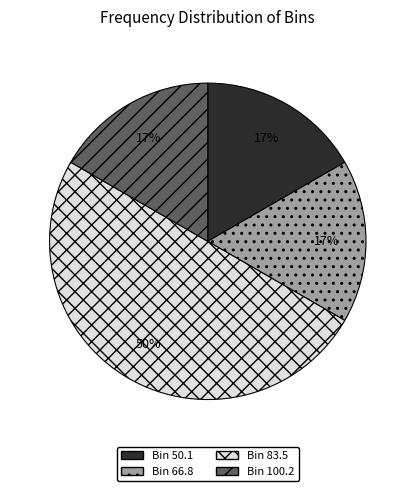

To the nearest percent, what is the average slice percentage?

25%